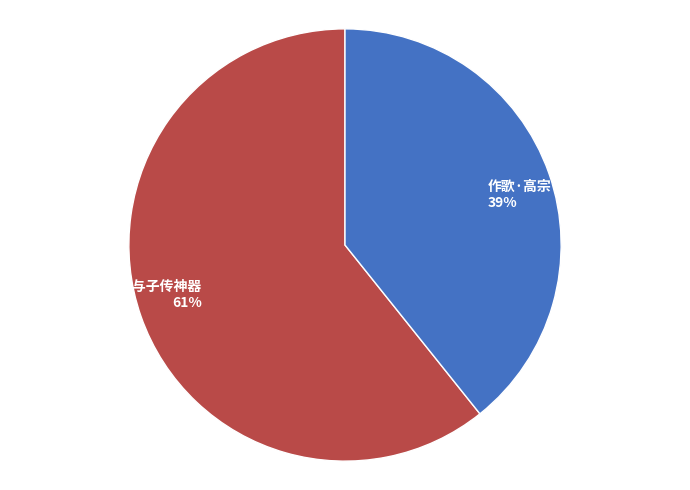

Rank the categories by value from lowest to highest.

作歌·高宗下诏传神器, 挽歌词·与子传神器